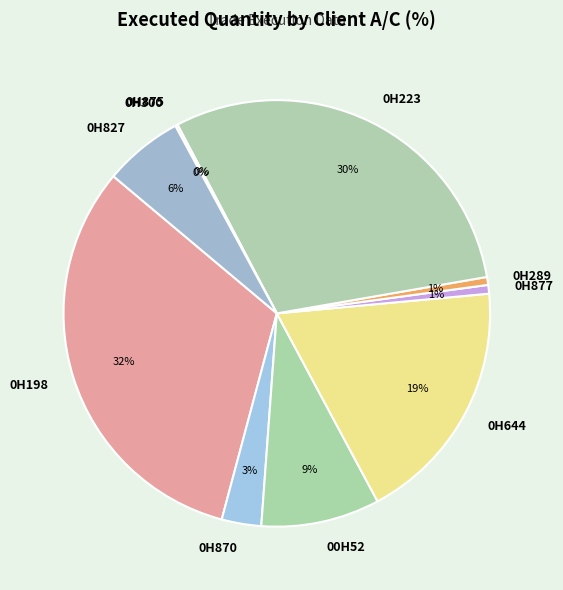

Do 0H289 and 0H644 together represent more than half of the pie?

No